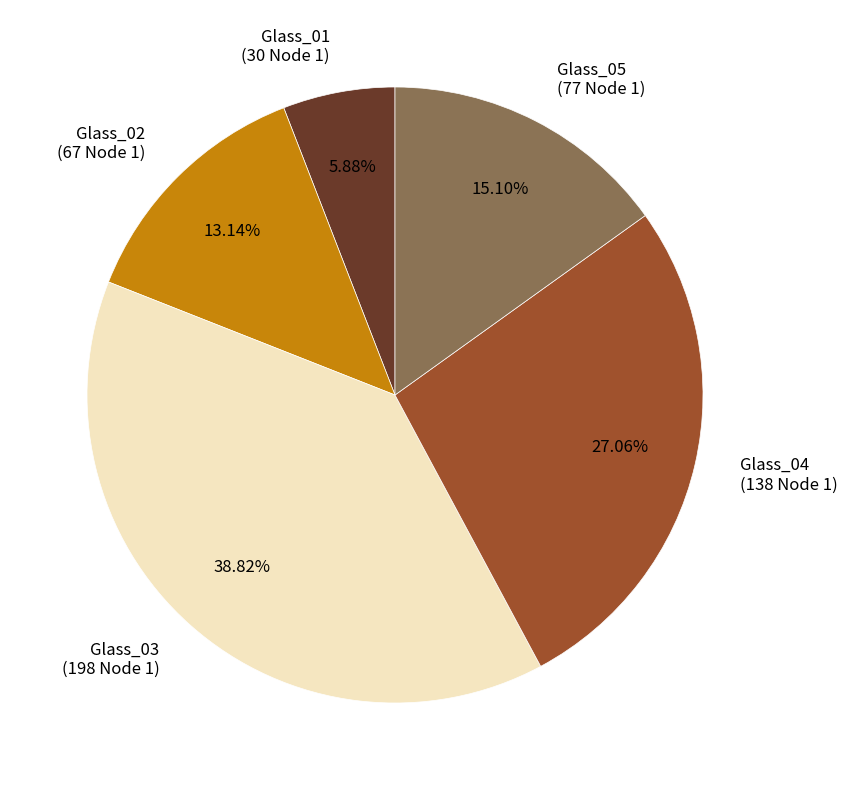

Is it true that Glass_02 is 13% of the pie?

True